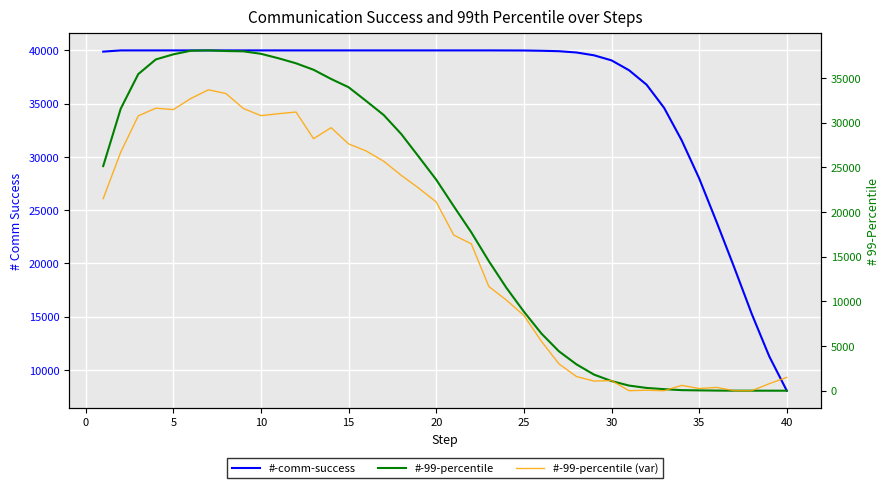

What are all the series names shown in the legend?

#-comm-success, #-99-percentile, #-99-percentile (var)